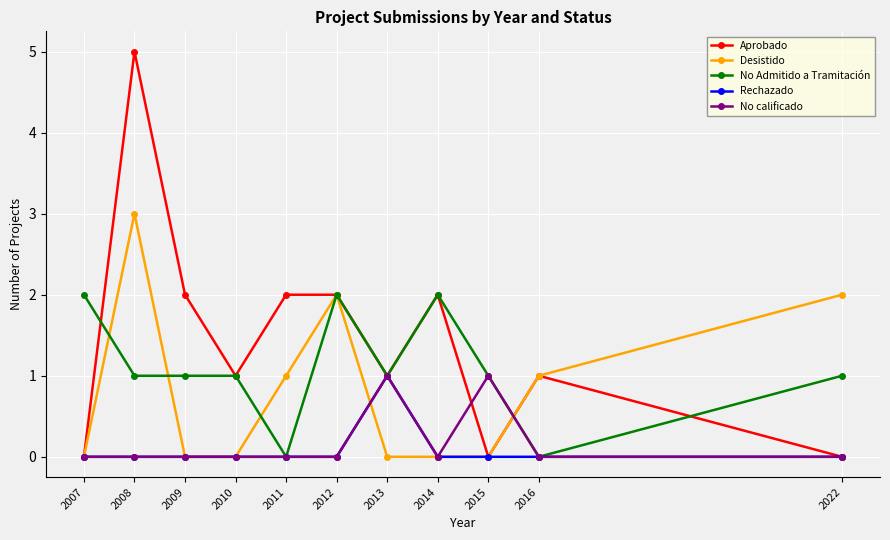

Between 2011 and 2012, which series saw the biggest shift?

No Admitido a Tramitación